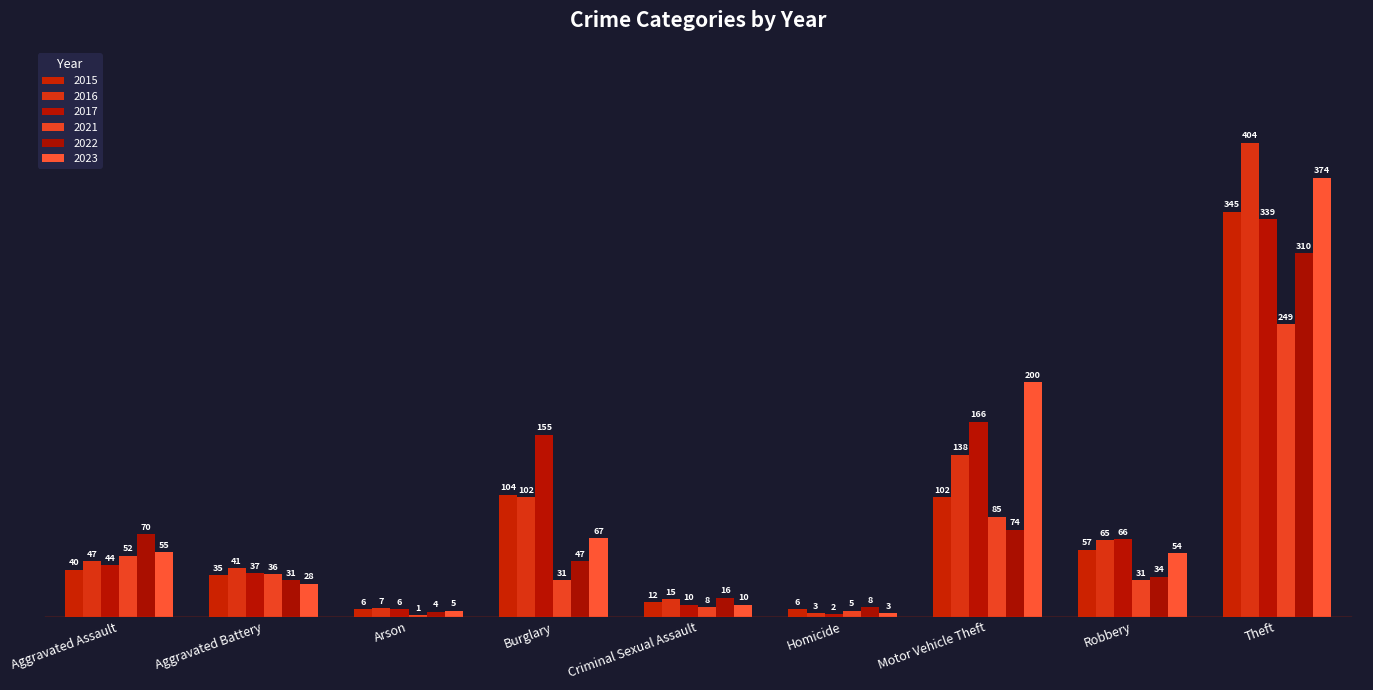

Reading left to right, extract all data points from this chart.

2015: Aggravated Assault=40	Aggravated Battery=35	Arson=6	Burglary=104	Criminal Sexual Assault=12	Homicide=6	Motor Vehicle Theft=102	Robbery=57	Theft=345
2016: Aggravated Assault=47	Aggravated Battery=41	Arson=7	Burglary=102	Criminal Sexual Assault=15	Homicide=3	Motor Vehicle Theft=138	Robbery=65	Theft=404
2017: Aggravated Assault=44	Aggravated Battery=37	Arson=6	Burglary=155	Criminal Sexual Assault=10	Homicide=2	Motor Vehicle Theft=166	Robbery=66	Theft=339
2021: Aggravated Assault=52	Aggravated Battery=36	Arson=1	Burglary=31	Criminal Sexual Assault=8	Homicide=5	Motor Vehicle Theft=85	Robbery=31	Theft=249
2022: Aggravated Assault=70	Aggravated Battery=31	Arson=4	Burglary=47	Criminal Sexual Assault=16	Homicide=8	Motor Vehicle Theft=74	Robbery=34	Theft=310
2023: Aggravated Assault=55	Aggravated Battery=28	Arson=5	Burglary=67	Criminal Sexual Assault=10	Homicide=3	Motor Vehicle Theft=200	Robbery=54	Theft=374